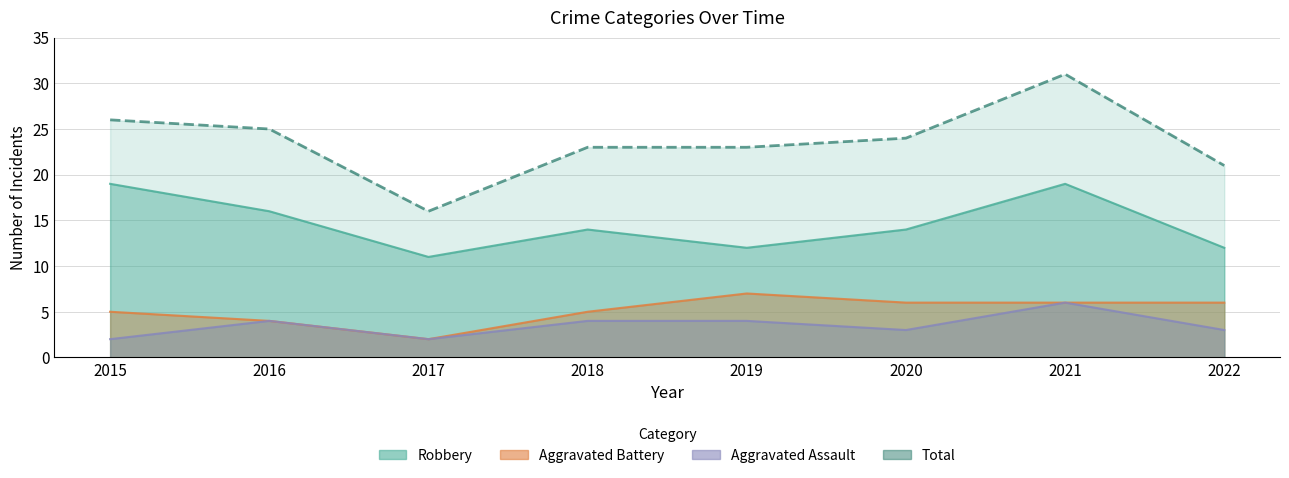

How many categories are shown in the chart?

8